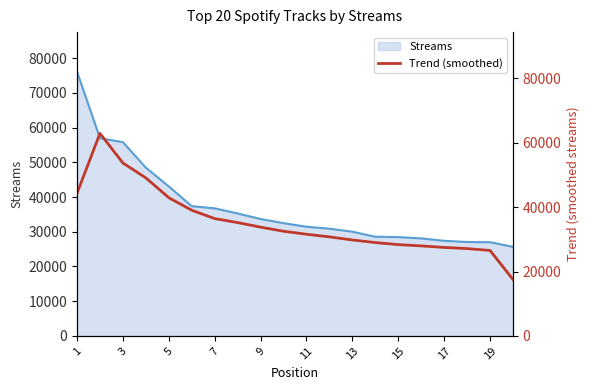

True or false: the data shows 30776.3 at 11.

True